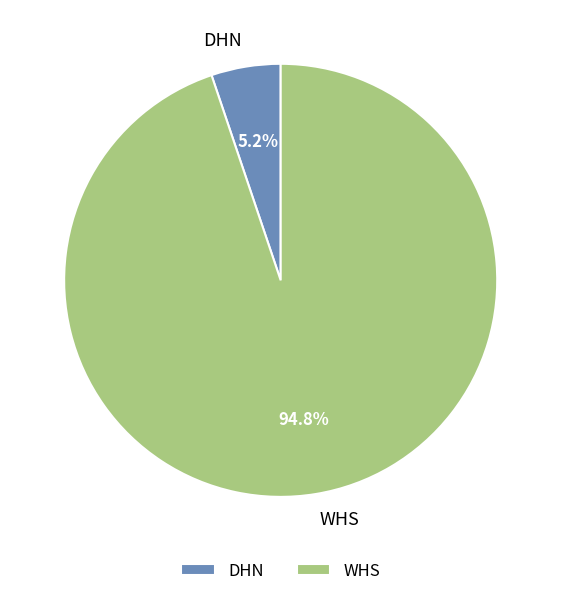

Rank the categories by value from lowest to highest.

DHN, WHS